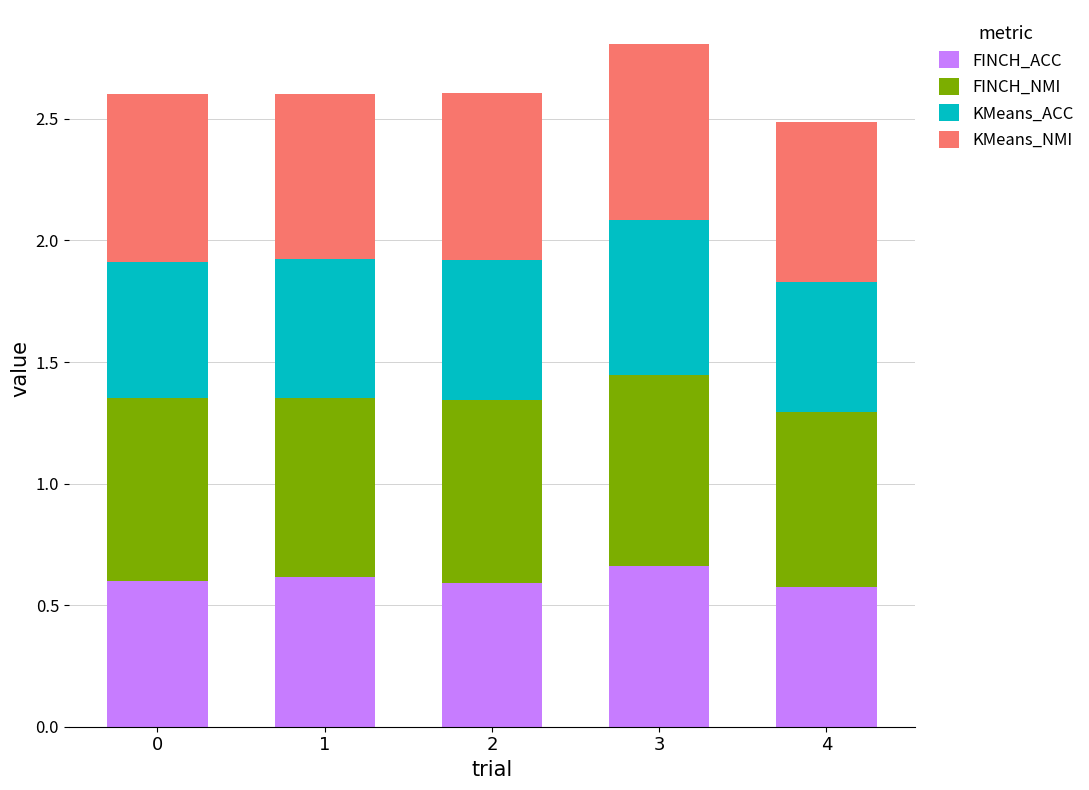

The FINCH_ACC series shows 0.6 at 4. True or false?

True